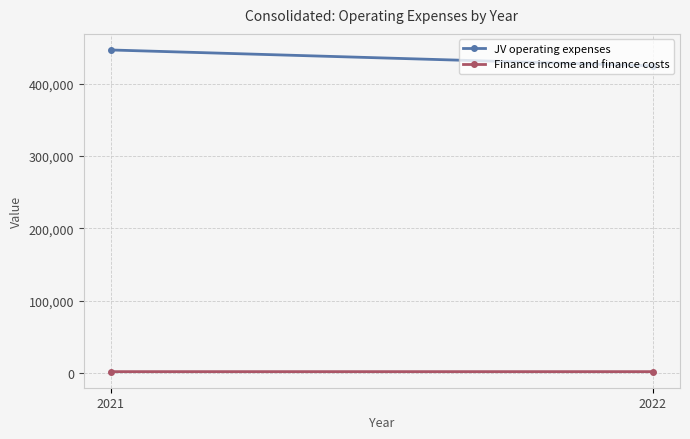

How many lines are shown in the chart?

2